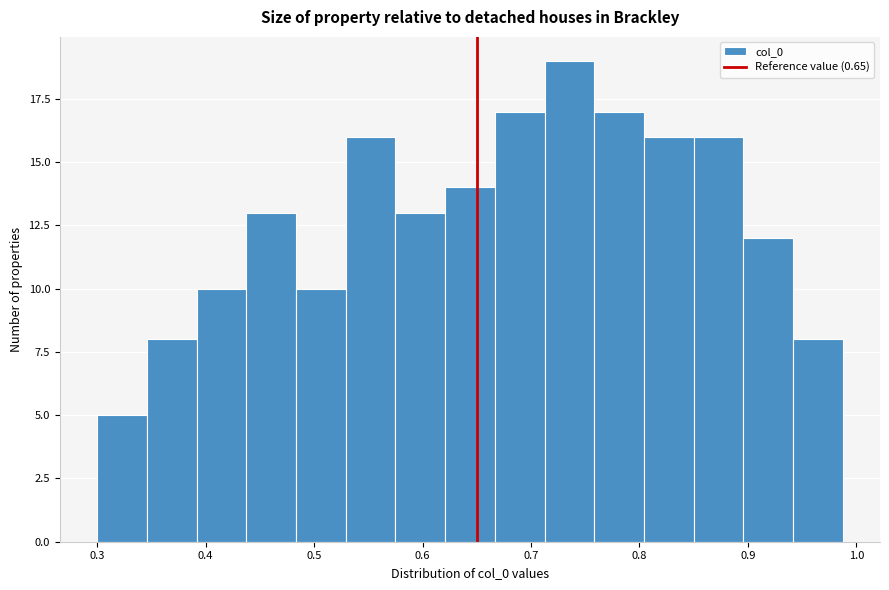

Reading left to right, transcribe this chart: for each bar, give the range it covers on the x-axis and its height. Neither the bar edges nor the heights are printed on the chart, so give them approximately, as read against the axes.

0.30 to 0.35: 5
0.35 to 0.39: 8
0.39 to 0.44: 10
0.44 to 0.48: 13
0.48 to 0.53: 10
0.53 to 0.58: 16
0.58 to 0.62: 13
0.62 to 0.67: 14
0.67 to 0.71: 17
0.71 to 0.76: 19
0.76 to 0.80: 17
0.80 to 0.85: 16
0.85 to 0.90: 16
0.90 to 0.94: 12
0.94 to 0.99: 8